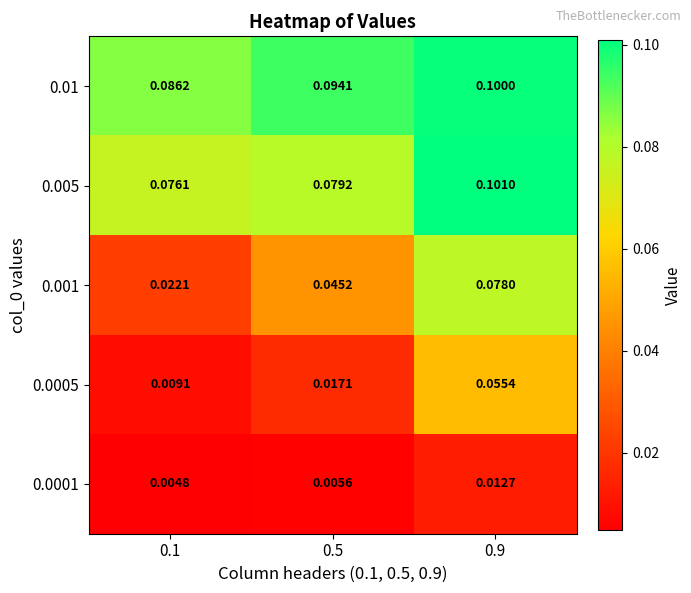

Is the value of 0.01 at 0.9 greater than the value of 0.0001 at 0.5?

Yes